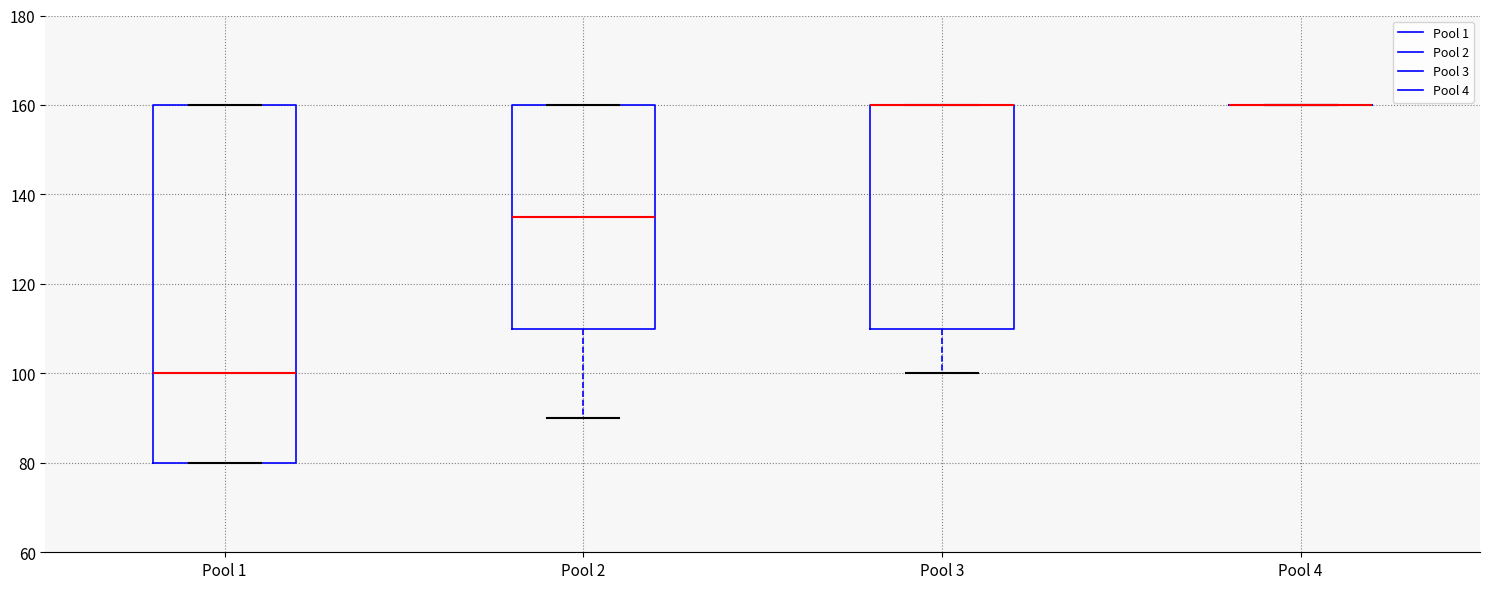

Reading left to right, read every box against the y-axis: the position of its median line, the range the box covers, and the ends of its whiskers. The values are not printed on the chart, so give them approximately, as read against the axis.

Pool 1: median 100, box 80 to 160, whiskers 80 to 160
Pool 2: median 136, box 110 to 160, whiskers 90 to 160
Pool 3: median 160 (drawn on the box's upper edge), box 110 to 160, whiskers 100 to 160
Pool 4: box collapsed to a line at 160, whiskers 160 to 160